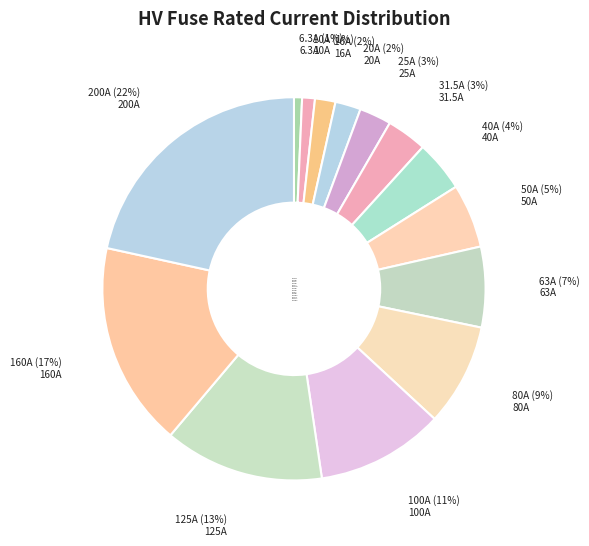

How many slices are in this pie chart?

14